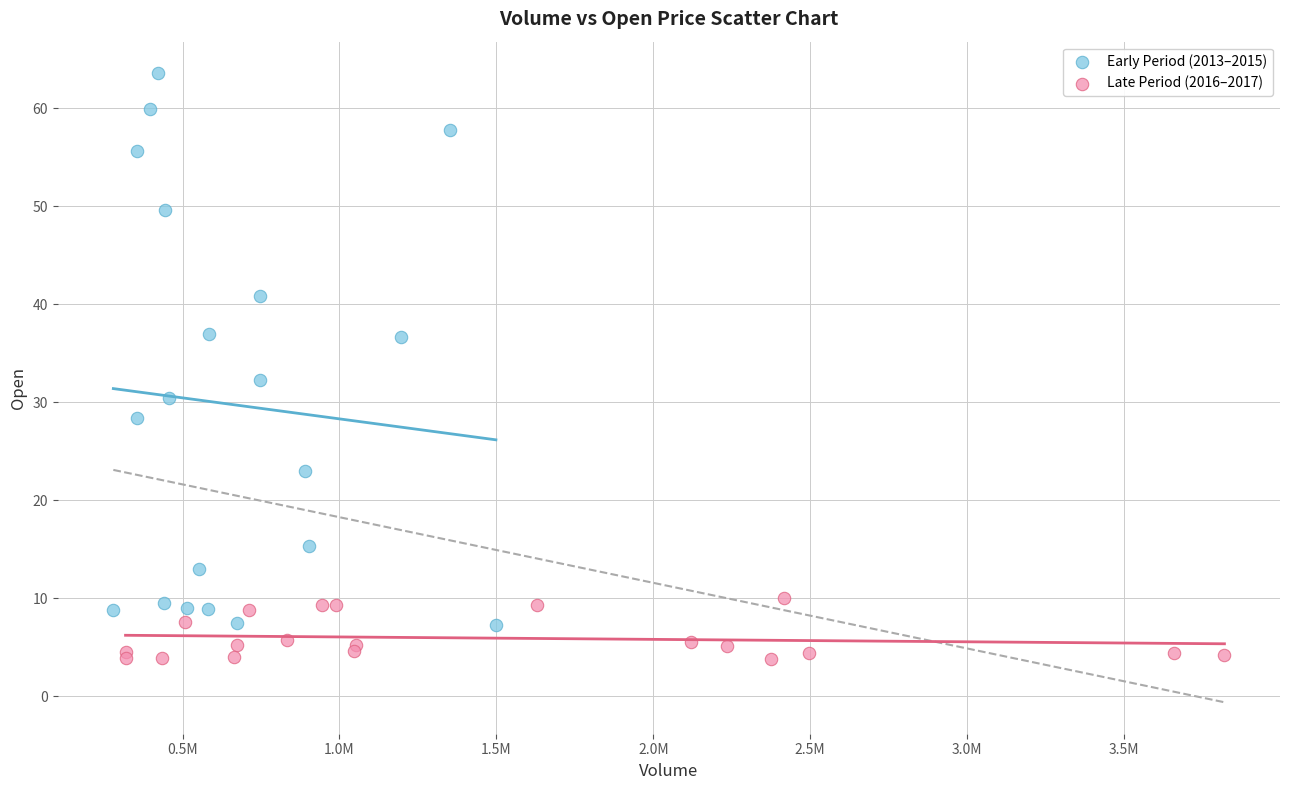

Which series reaches the maximum Y coordinate?

Early Period (2013–2015)